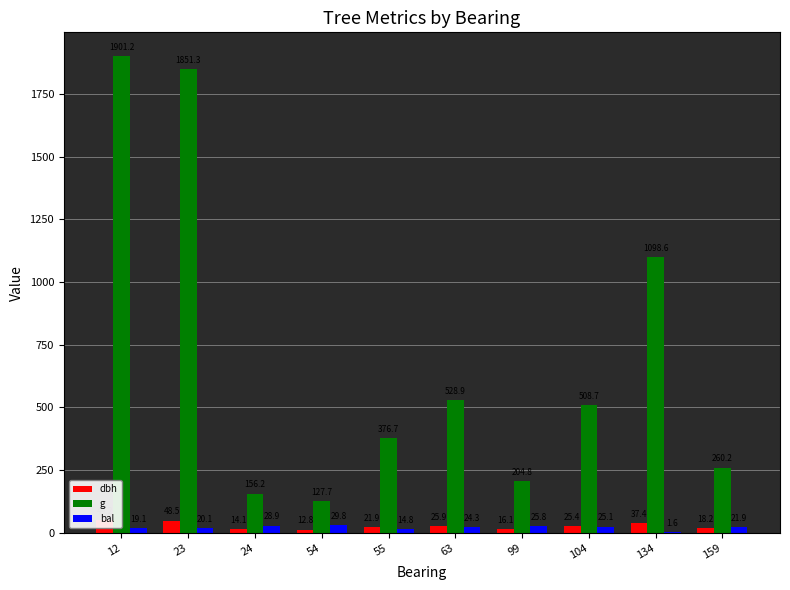

True or false: g has a value of 654.5 at 134.

False